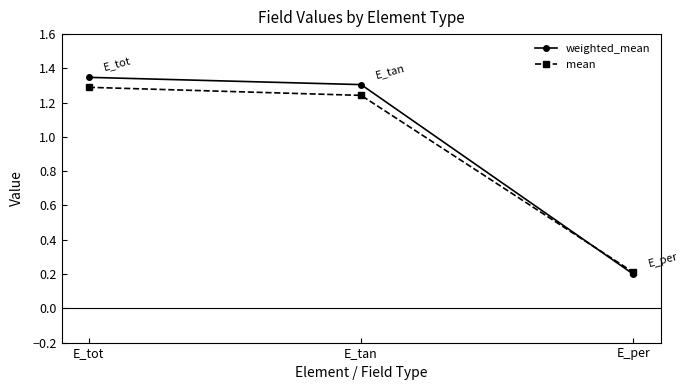

True or false: mean has a value of 0.1 at E_per.

False